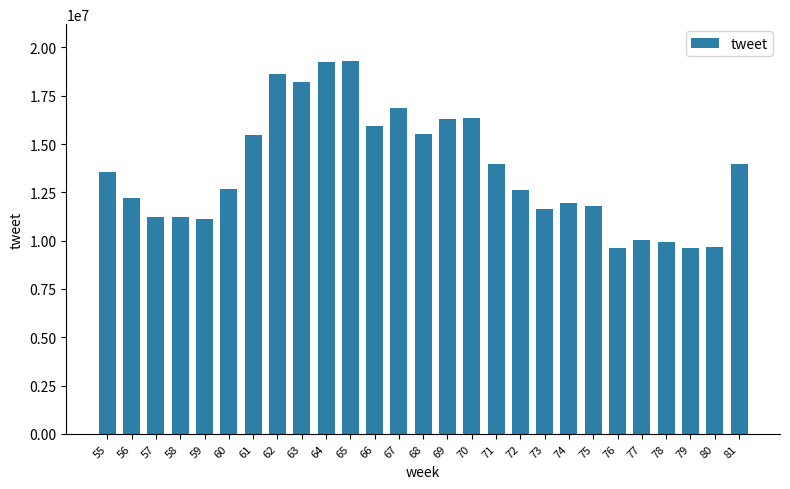

What is the value of the 13th bar from the left?

16864785